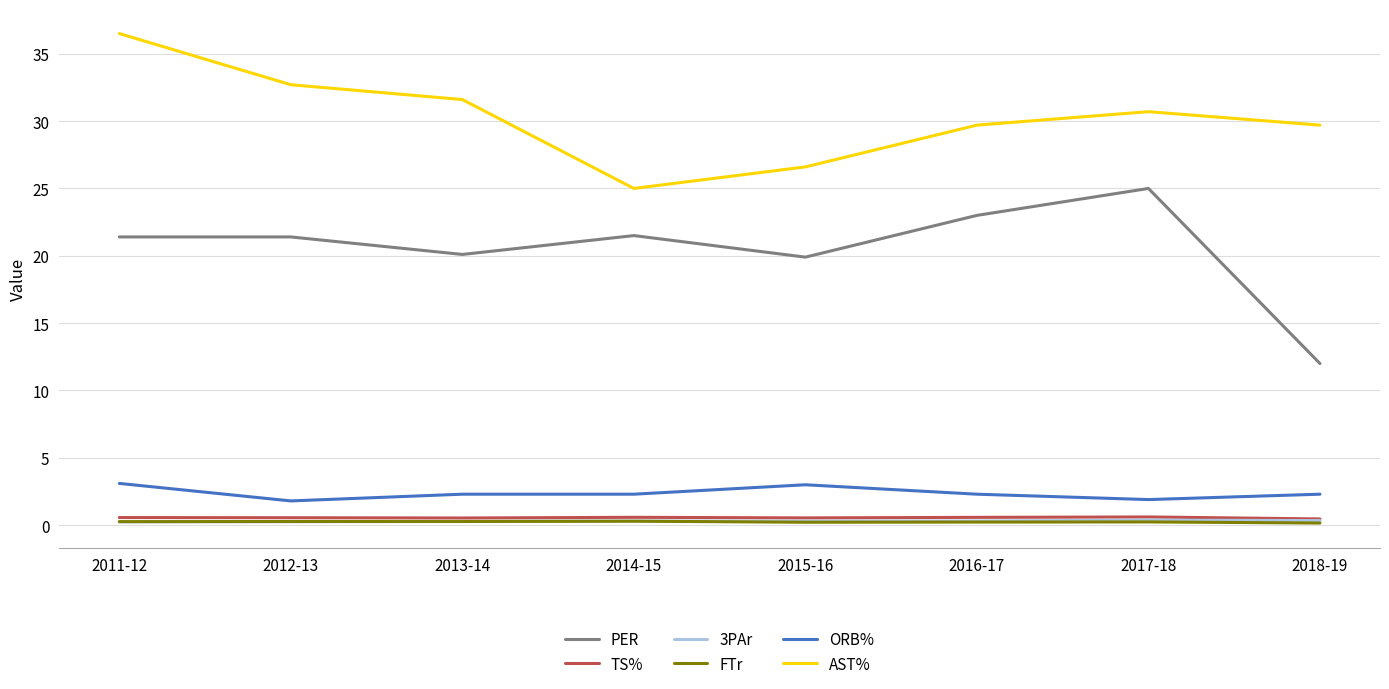

What is the total value across all series at 2018-19?

45.0